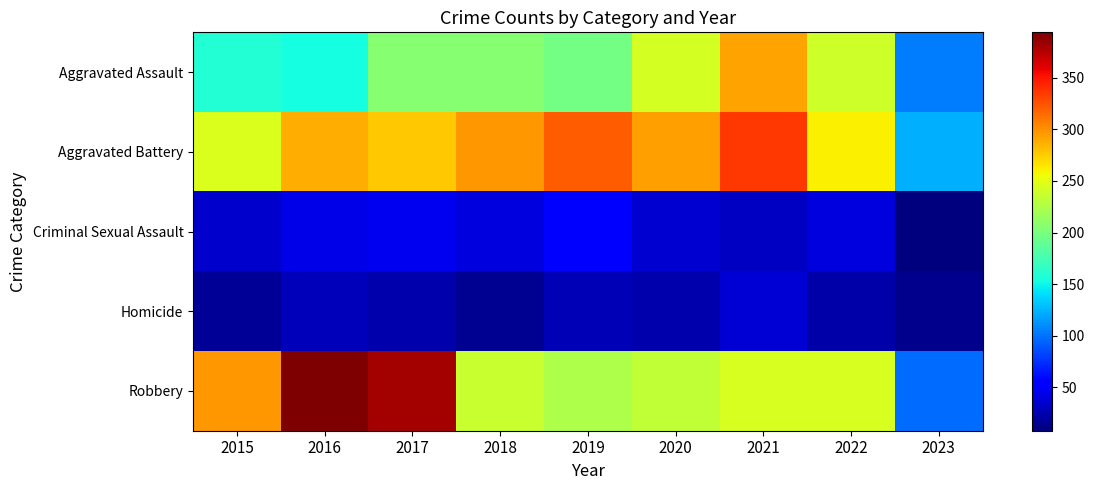

Reading left to right, transcribe all the data shown in this chart.

Aggravated Assault: 2015=160	2016=154	2017=207	2018=206	2019=197	2020=242	2021=292	2022=239	2023=104
Aggravated Battery: 2015=246	2016=288	2017=277	2018=297	2019=321	2020=294	2021=336	2022=261	2023=123
Criminal Sexual Assault: 2015=34	2016=43	2017=47	2018=40	2019=51	2020=36	2021=32	2022=40	2023=8
Homicide: 2015=17	2016=29	2017=24	2018=15	2019=27	2020=24	2021=37	2022=23	2023=14
Robbery: 2015=297	2016=394	2017=381	2018=237	2019=224	2020=233	2021=244	2022=244	2023=98